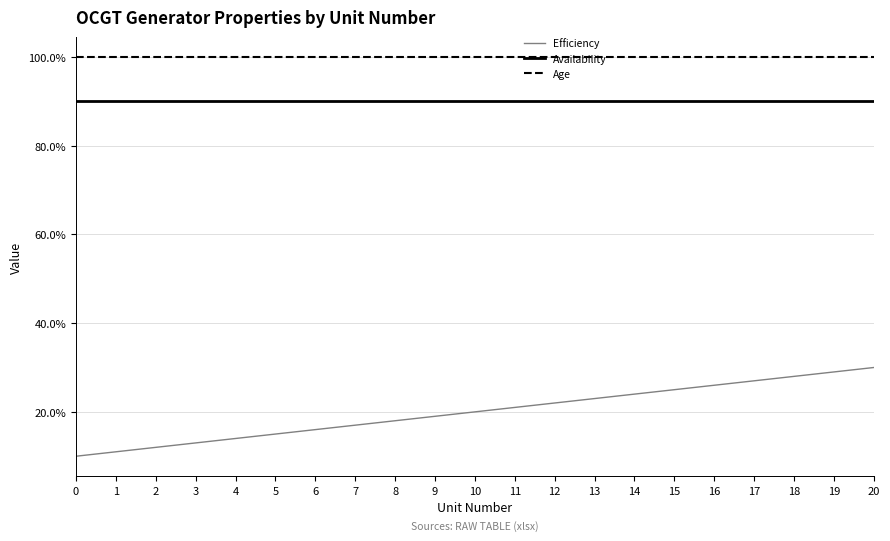

At which category is the sum across all series the highest?

20